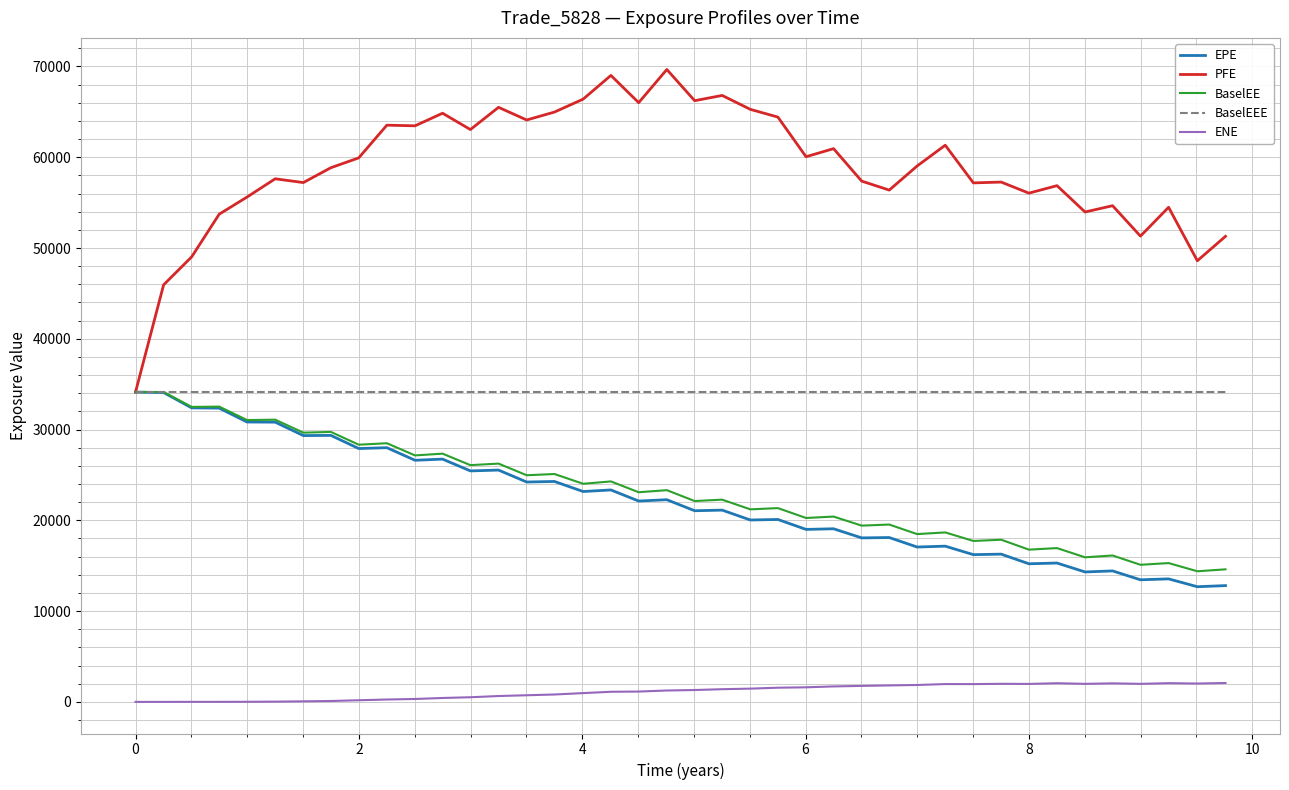

Which series has the largest range (max minus min)?

PFE